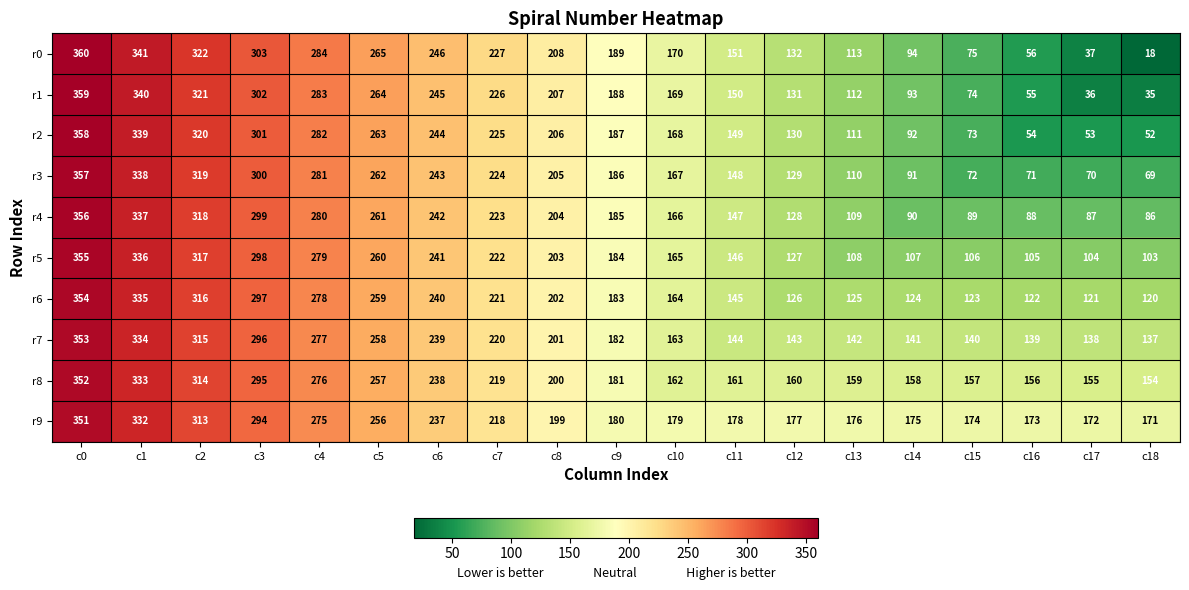

What is the highest value of the r5 series?

355